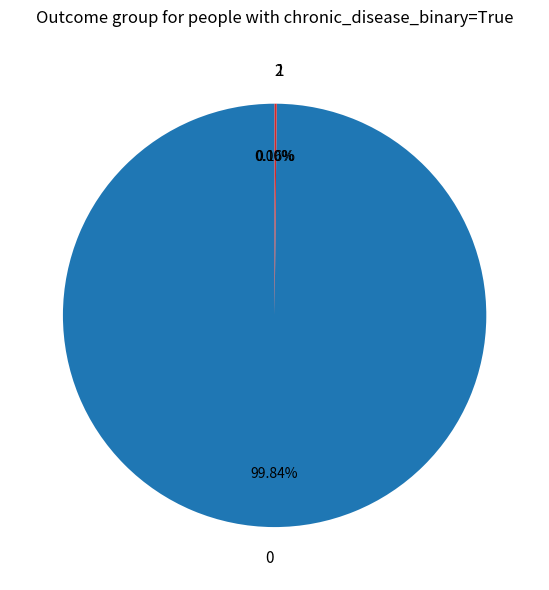

Is there any slice that represents more than half of the pie?

Yes